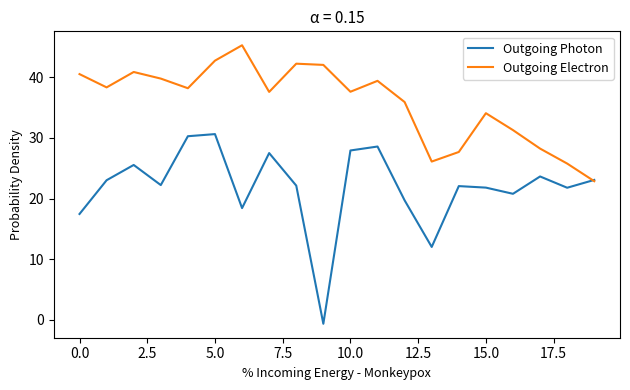

Which series has the widest spread of values?

Outgoing Photon